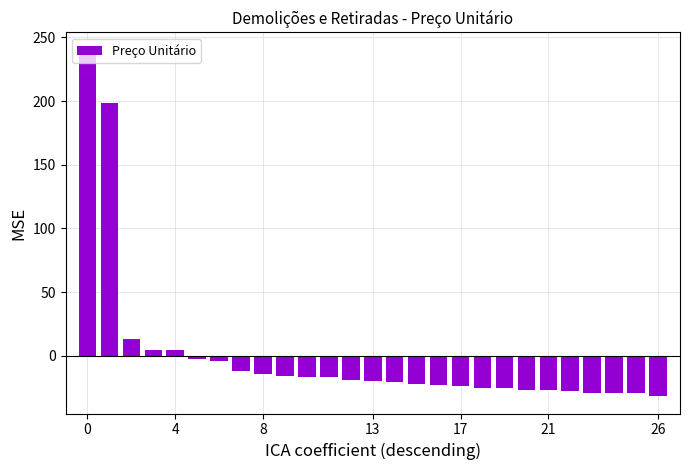

What is the maximum value shown in the chart?

240.4